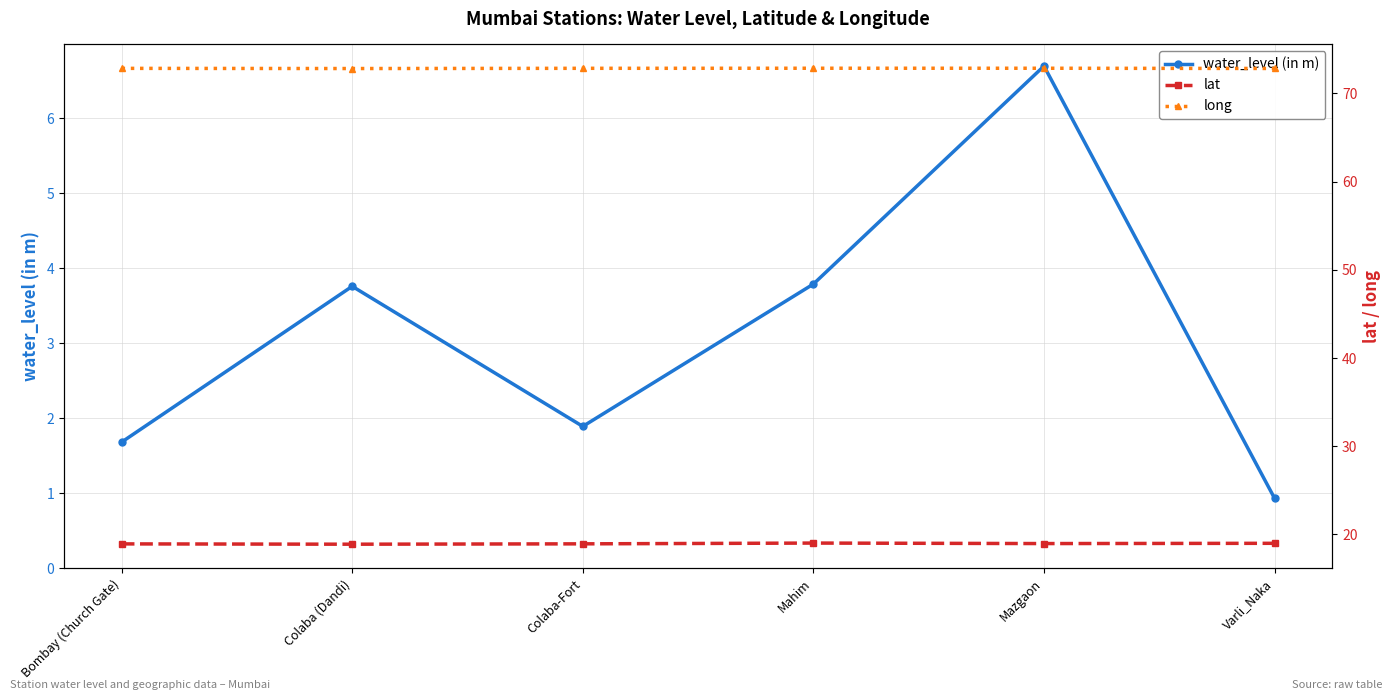

True or false: long has a value of 72.8 at Bombay (Church Gate).

True